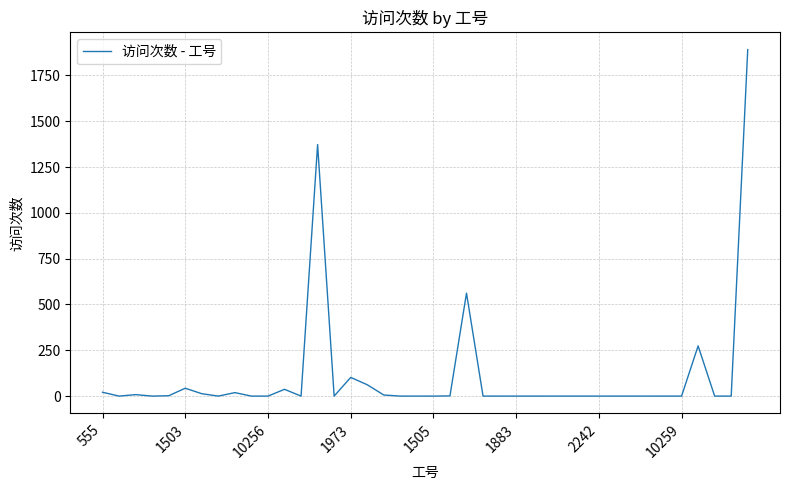

What is the greatest value displayed?

1891